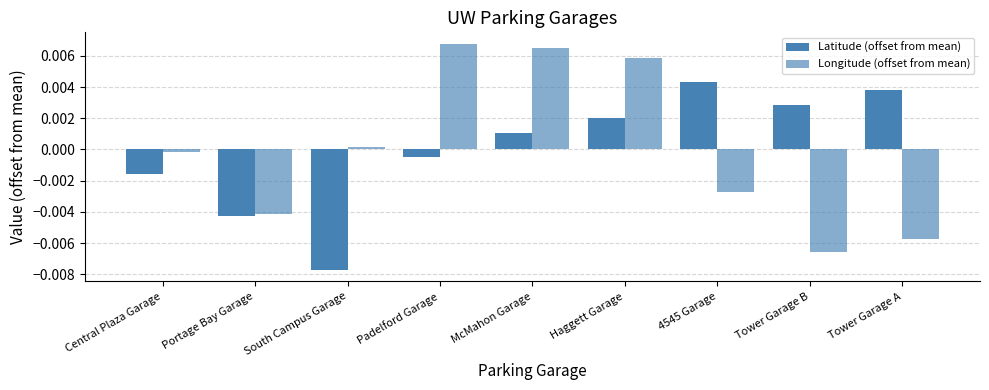

How many groups of bars are there?

9